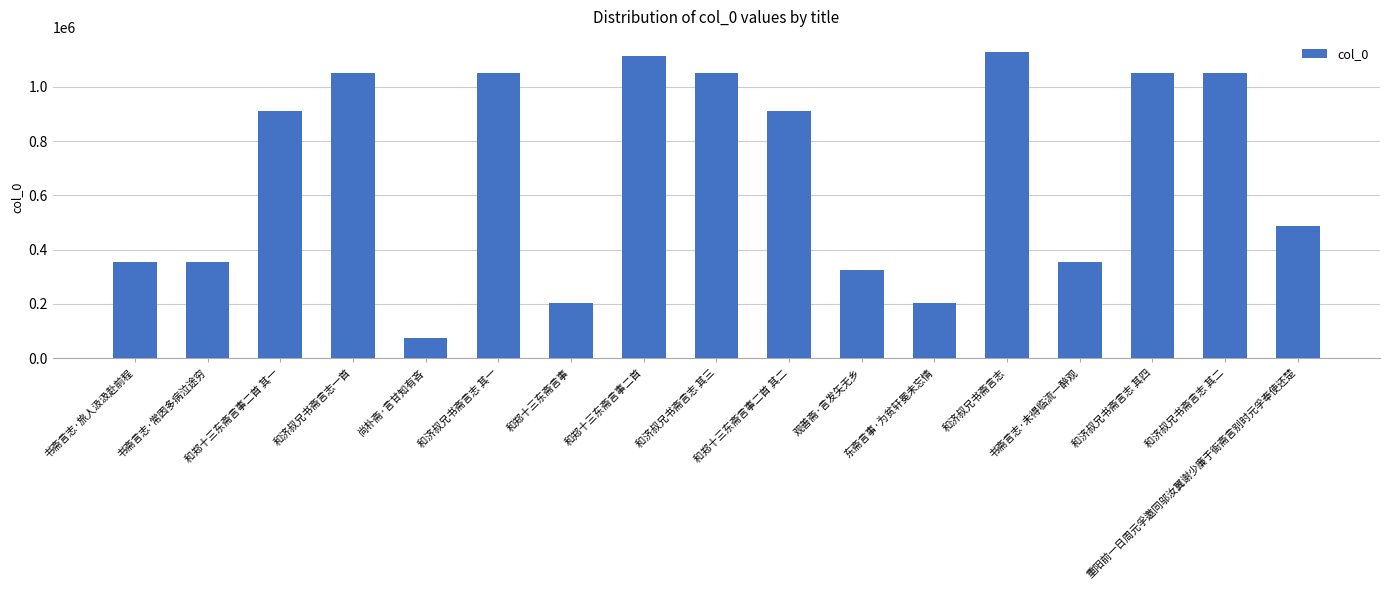

Are the bars grouped side by side (vs. stacked)?

No